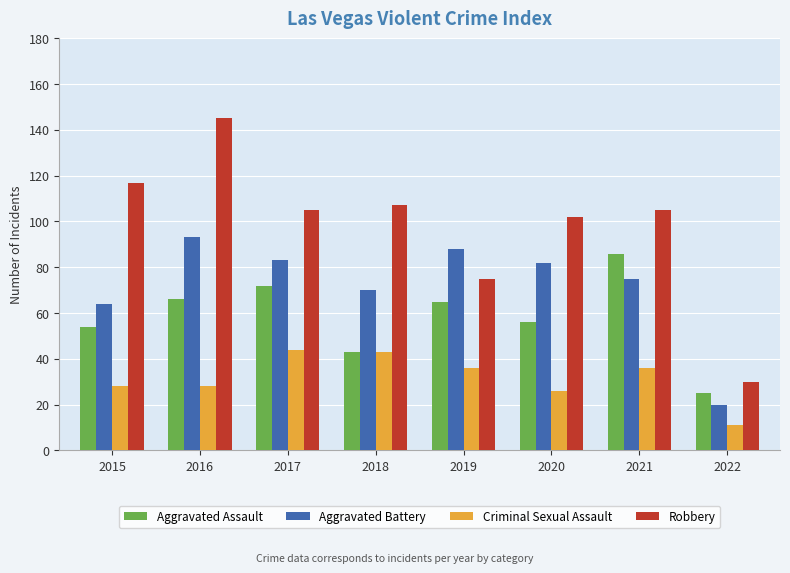

The Criminal Sexual Assault series shows 44 at 2017. True or false?

True